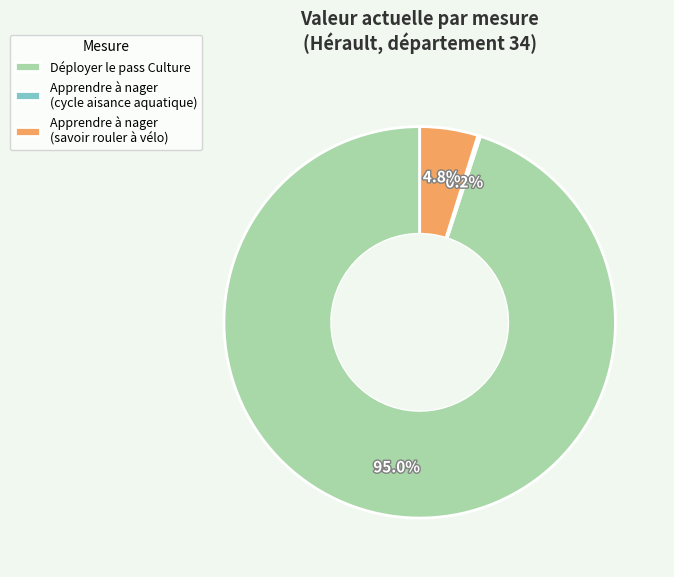

How much of the chart is everything except Déployer le pass Culture?

5.0%